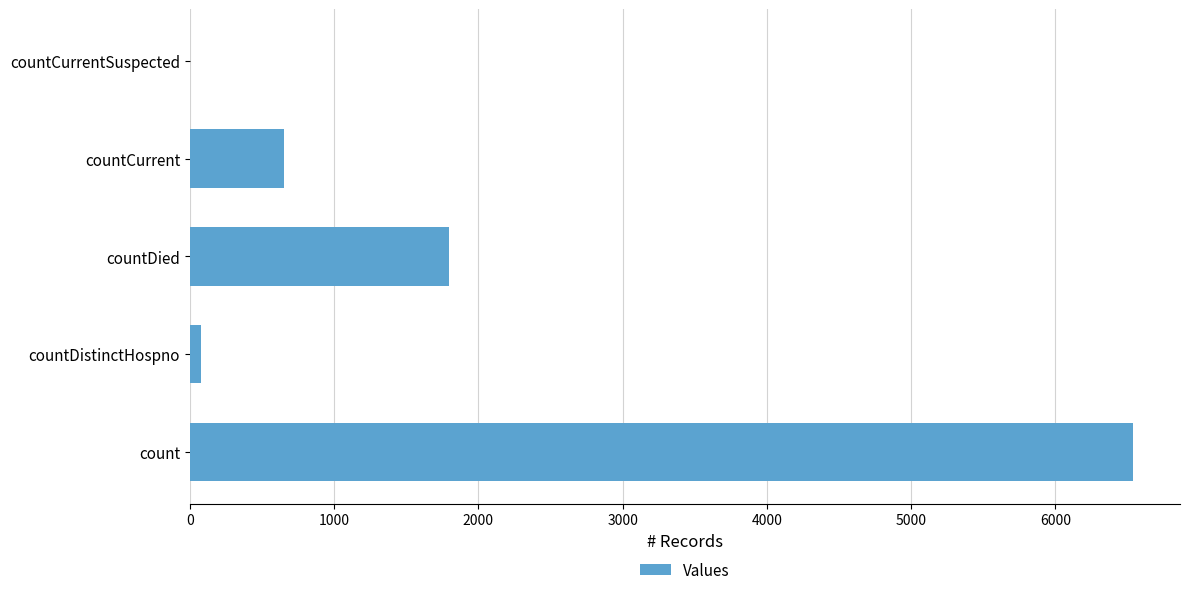

Reading bottom to top, what are all the values shown in this chart?

count=6537	countDistinctHospno=77	countDied=1796	countCurrent=655	countCurrentSuspected=0